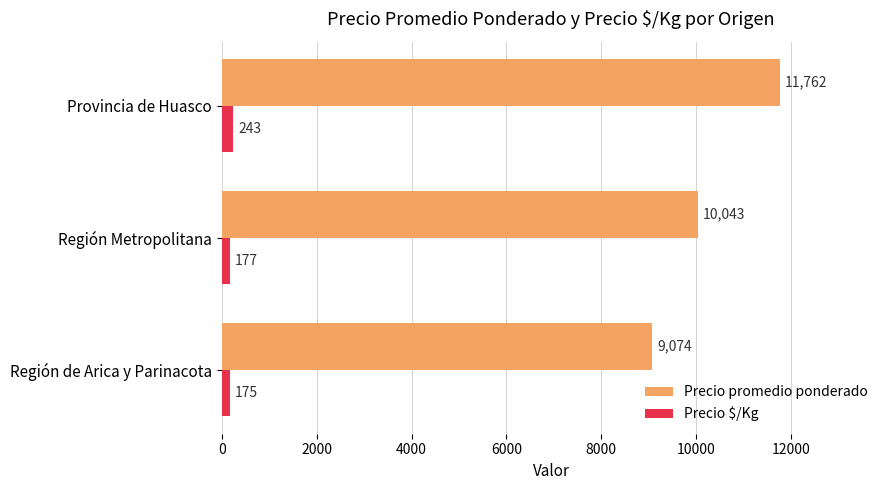

The value of Precio $/Kg at Provincia de Huasco is 243. True or false?

True